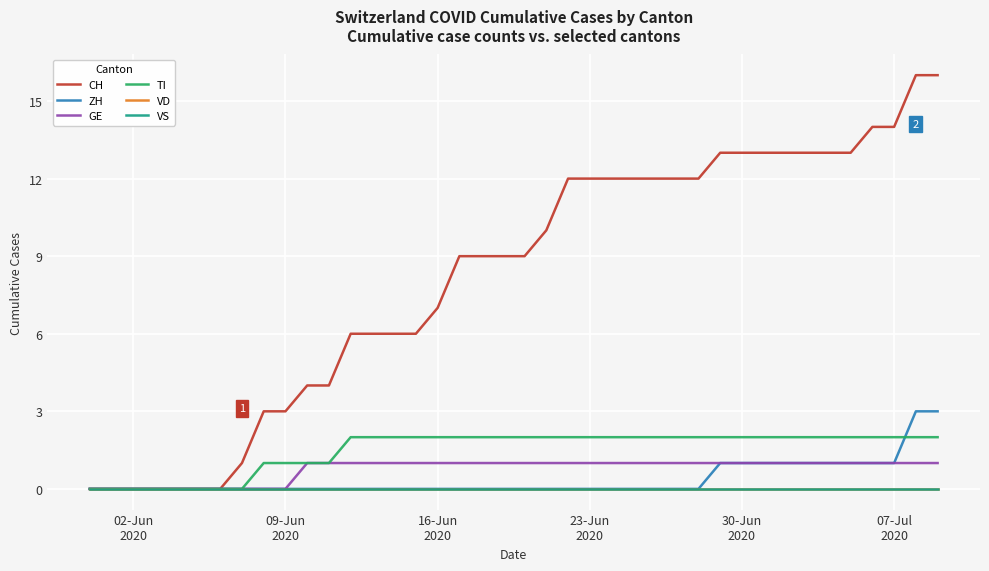

Does the chart display data point markers on the line(s)?

No